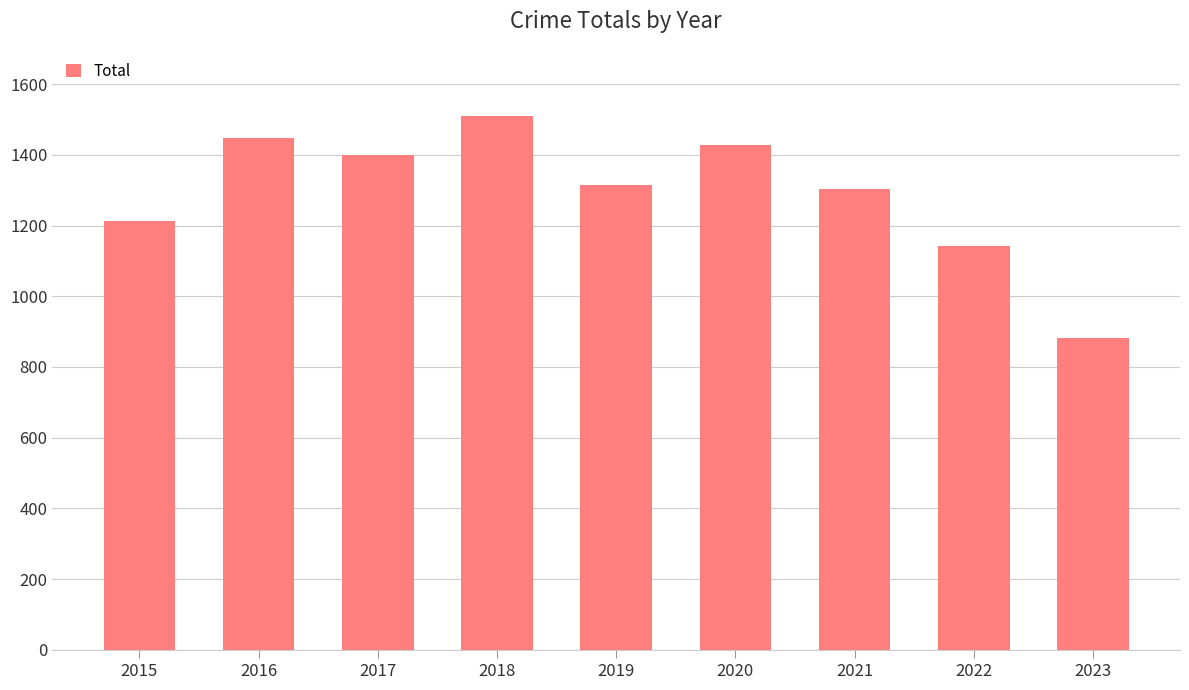

True or false: the data shows 1427 at 2020.

True